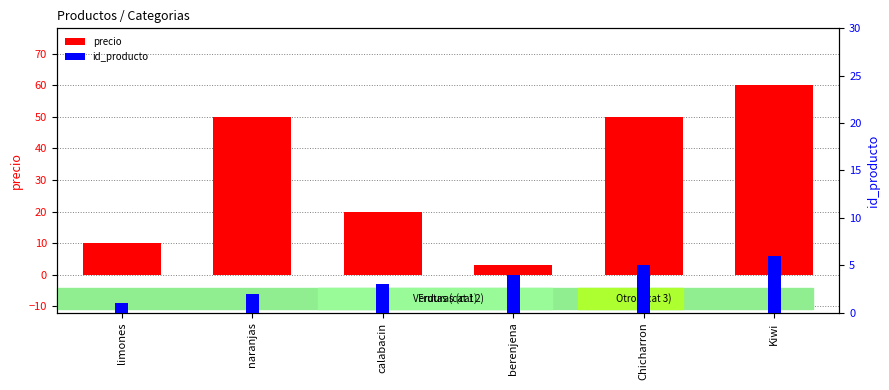

Reading right to left, extract all data points from this chart.

precio: 60	50	3	20	50	10
id_producto: 6	5	4	3	2	1